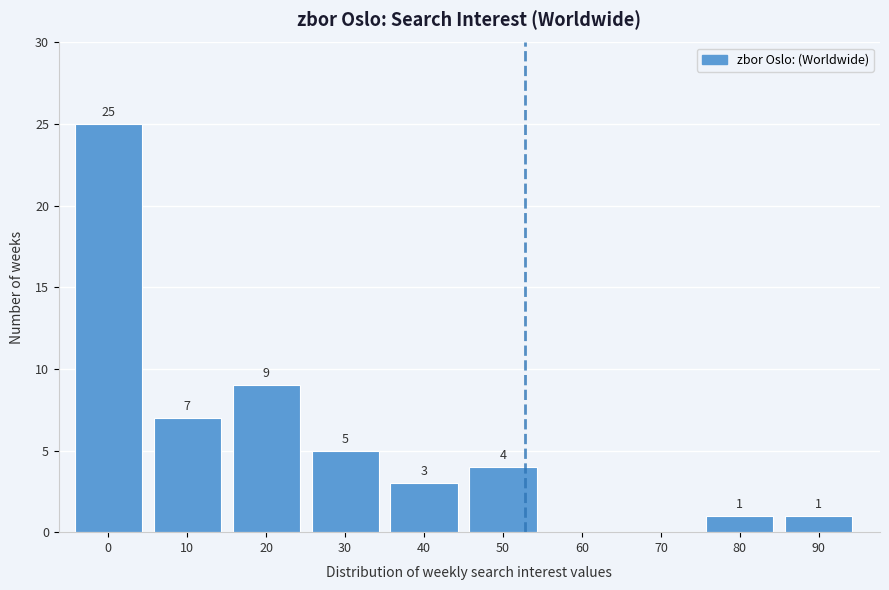

Reading left to right, extract all data points from this chart.

0=25	10=7	20=9	30=5	40=3	50=4	60=0	70=0	80=1	90=1